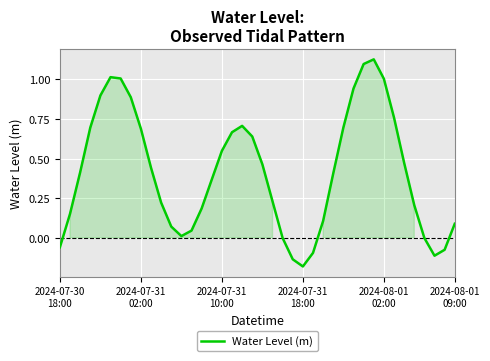

How many lines are shown in the chart?

1